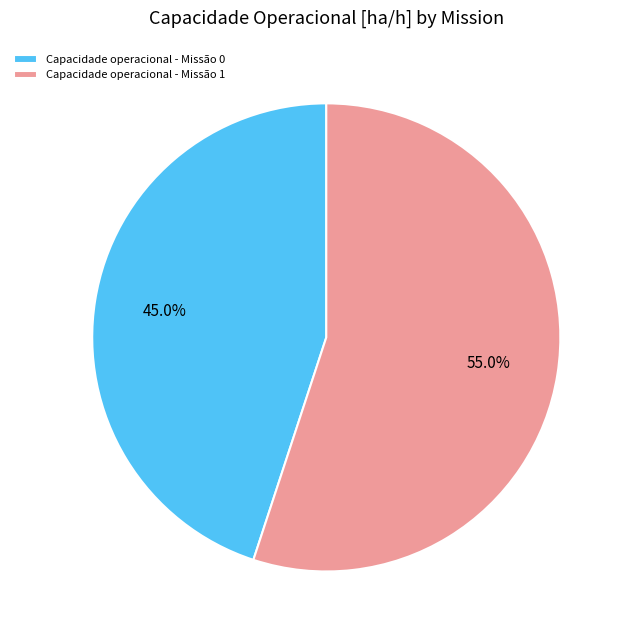

Rank the categories by value from lowest to highest.

Capacidade operacional - Missão 0, Capacidade operacional - Missão 1